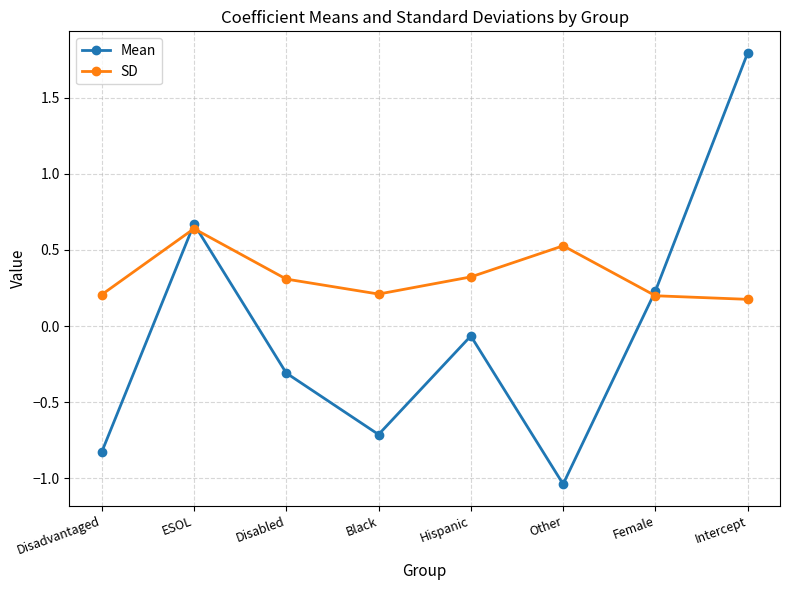

What is the minimum value for SD?

0.2